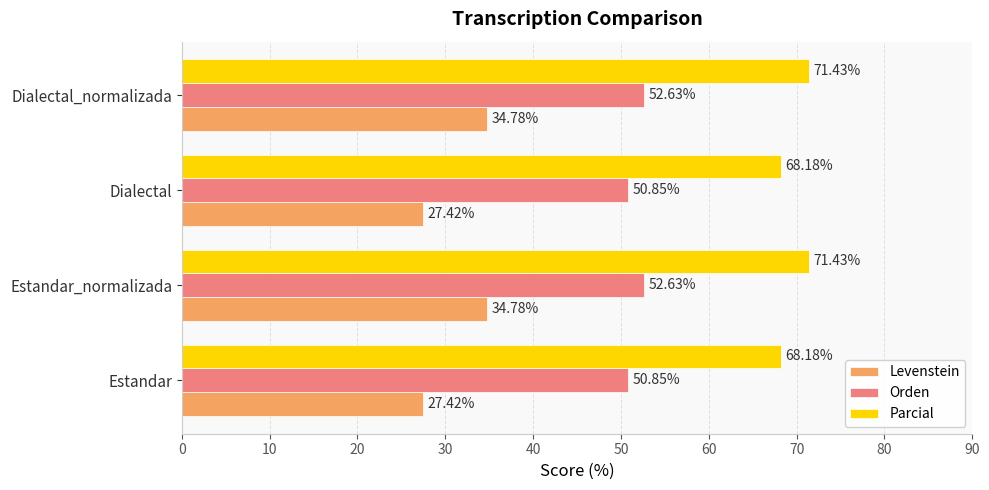

Rank the series at Dialectal from highest to lowest value.

Parcial, Orden, Levenstein